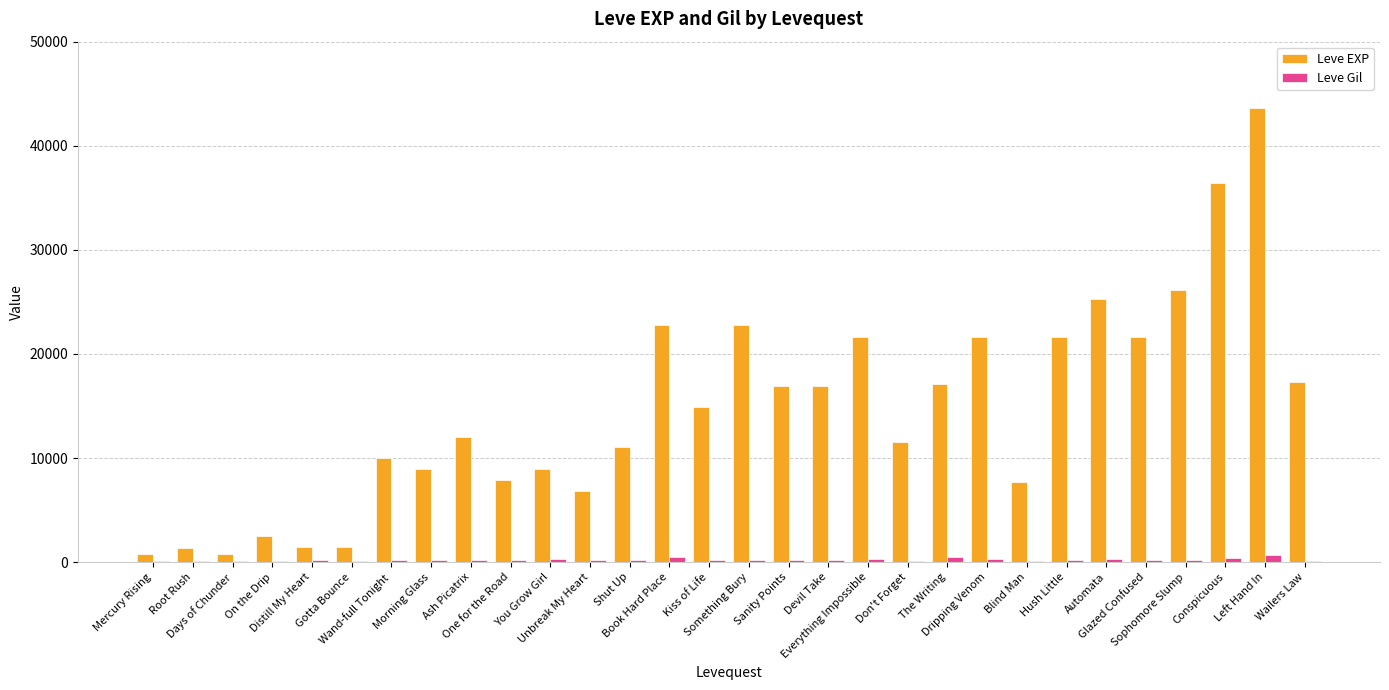

What is the sum of the Leve Gil values at Don't Forget and The Writing?

586